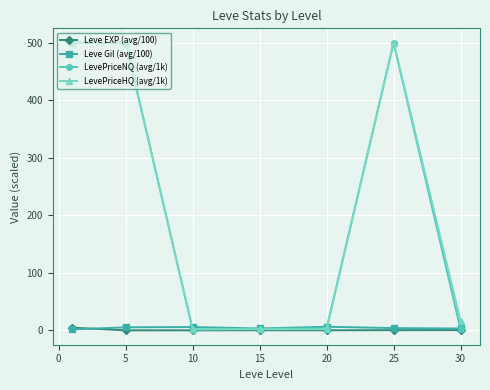

At how many categories does at least one series exceed 274?

3